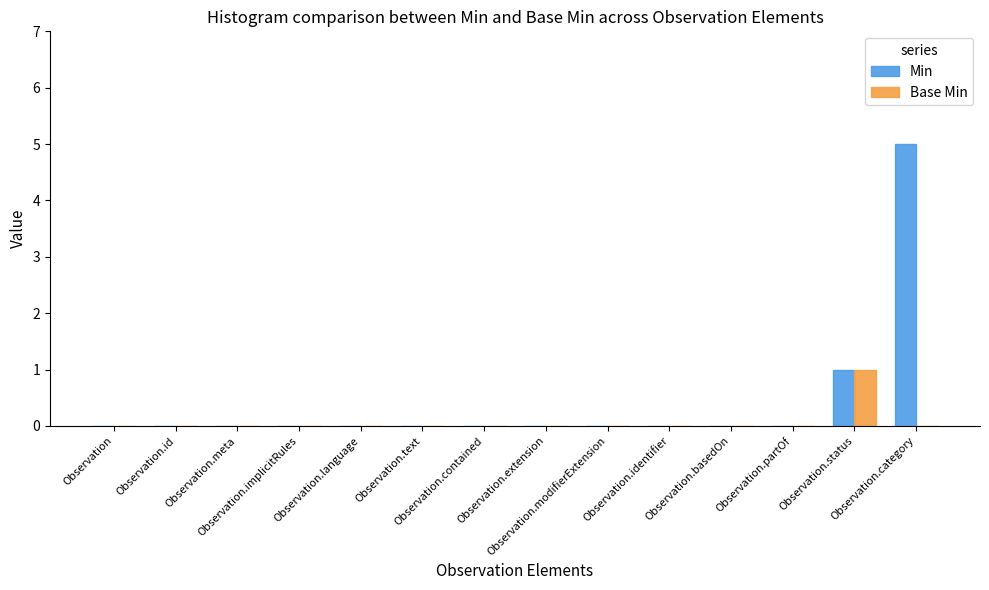

Are the bars grouped side by side (vs. stacked)?

Yes